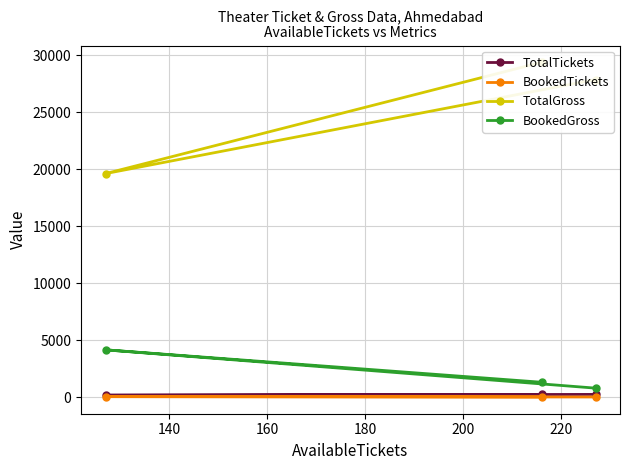

Rank the series by their maximum value, from lowest to highest.

BookedTickets, TotalTickets, BookedGross, TotalGross